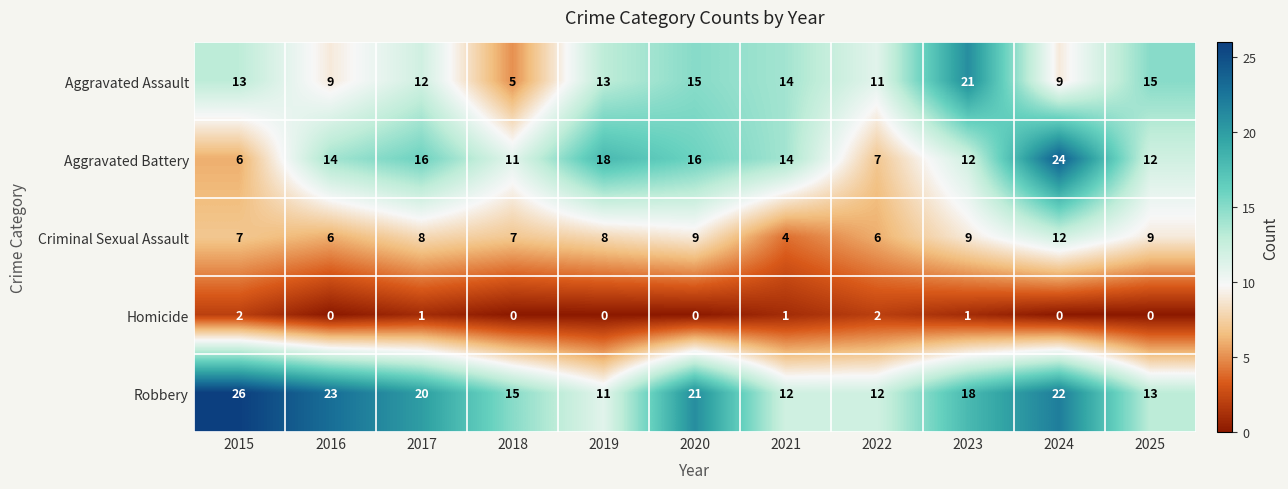

Is it true that Robbery equals 16 at 2019?

False